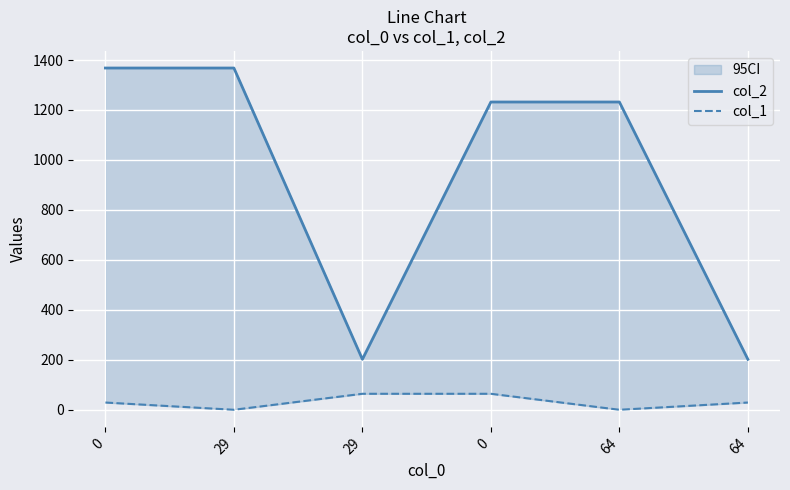

How many distinct data groups are displayed?

2